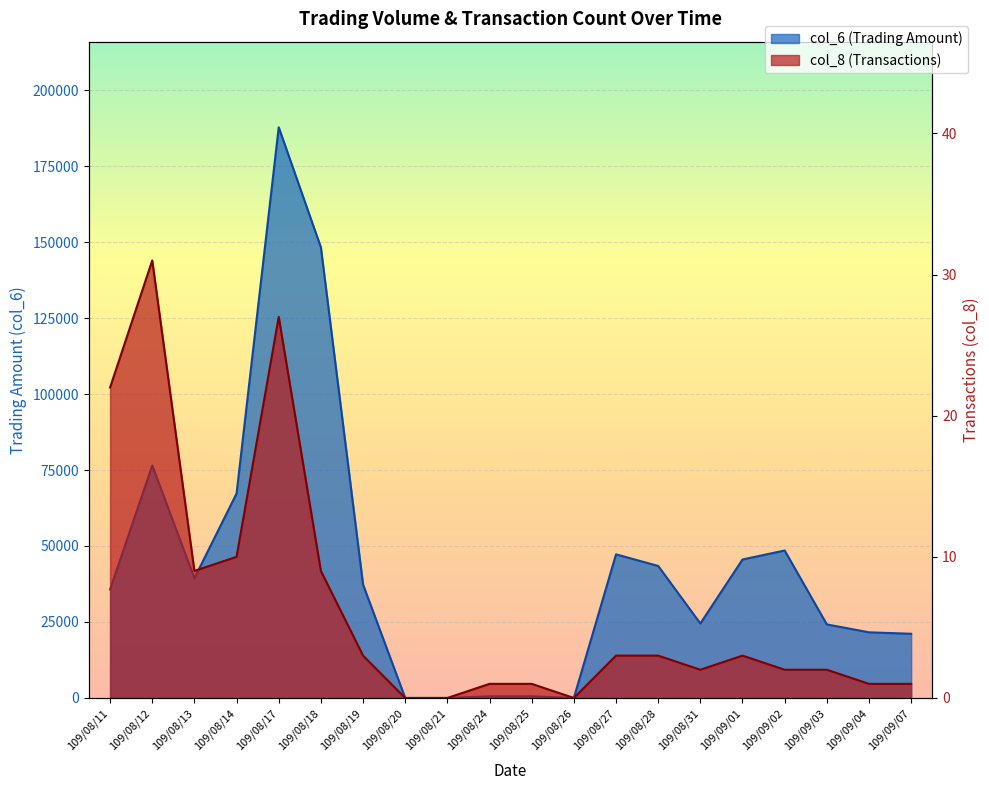

How many data points does each series have?

20